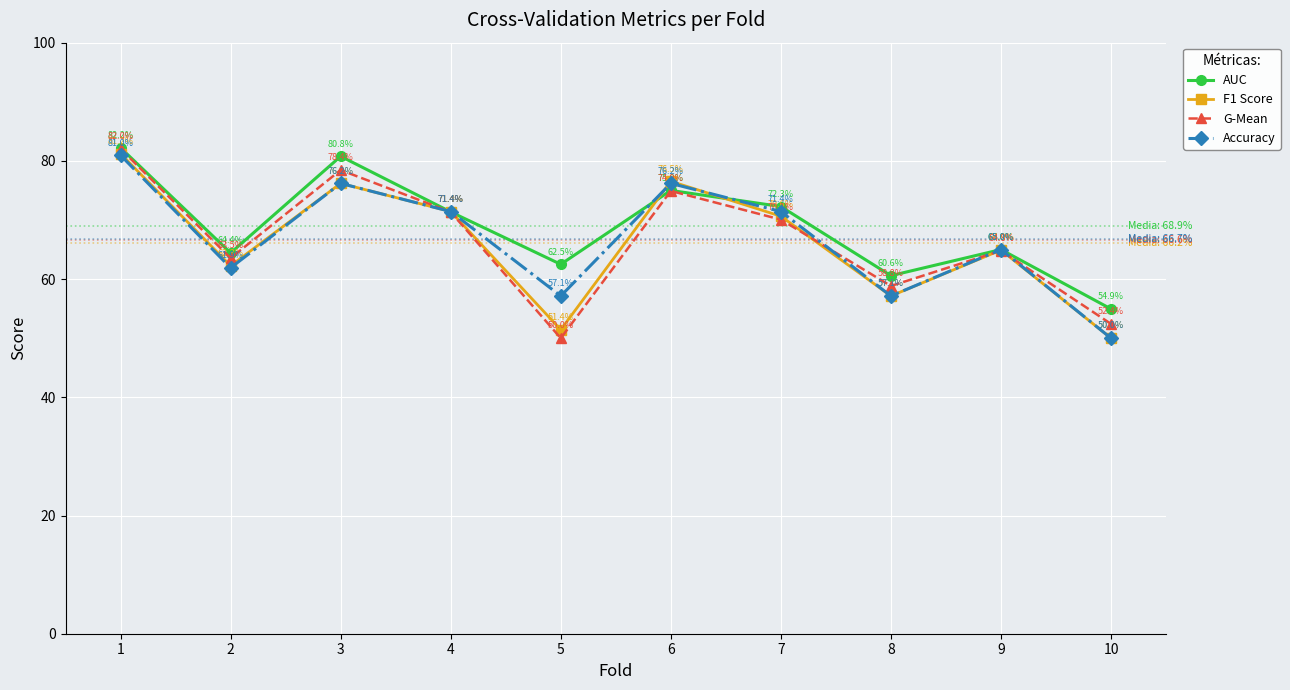

The value of Accuracy at 3 is 76.2. True or false?

True